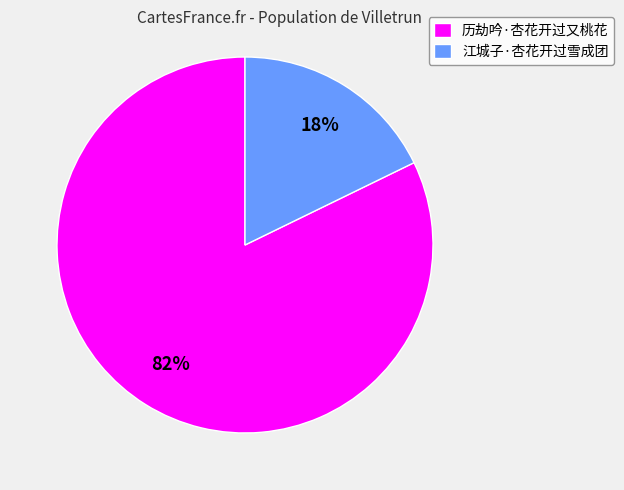

Which category has the biggest portion of the pie?

历劫吟·杏花开过又桃花